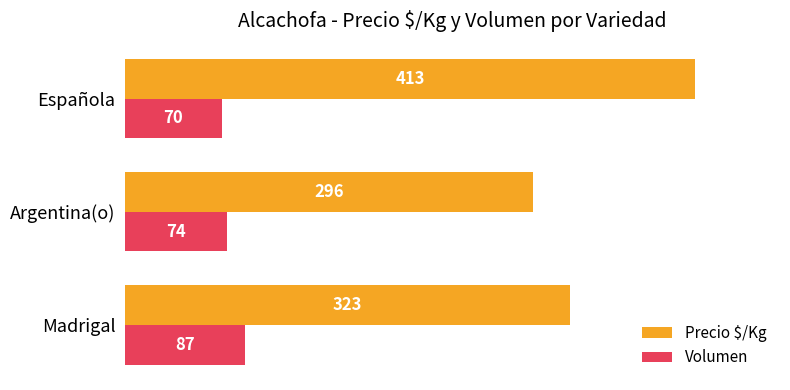

Which series has the largest total across all categories?

Precio $/Kg